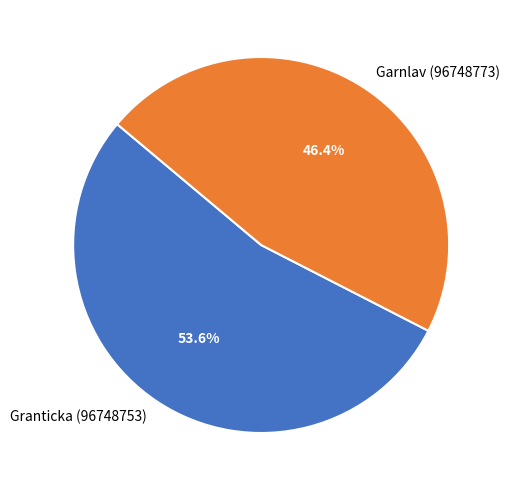

How many segments does this pie chart have?

2